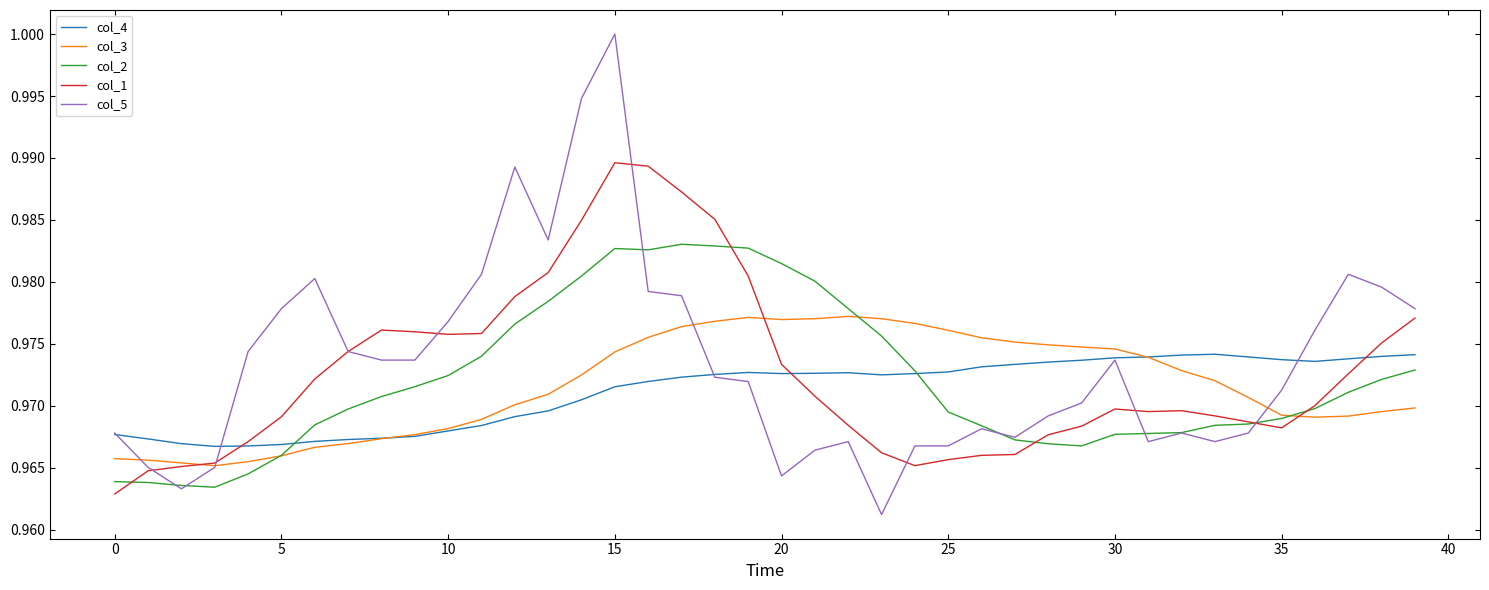

At how many categories does at least one series exceed 0?

40